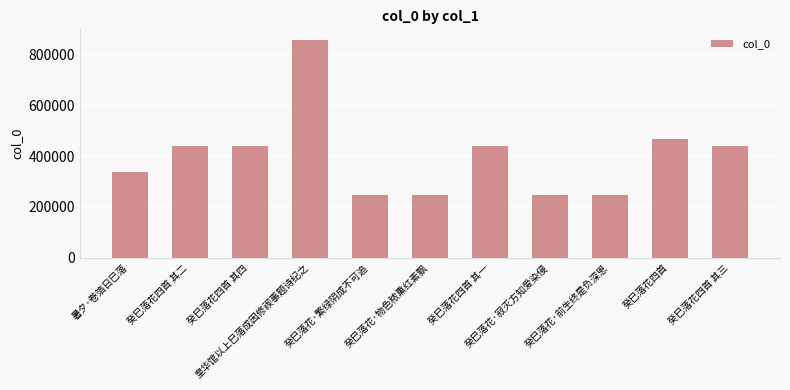

What is the sum of all values?

4410712